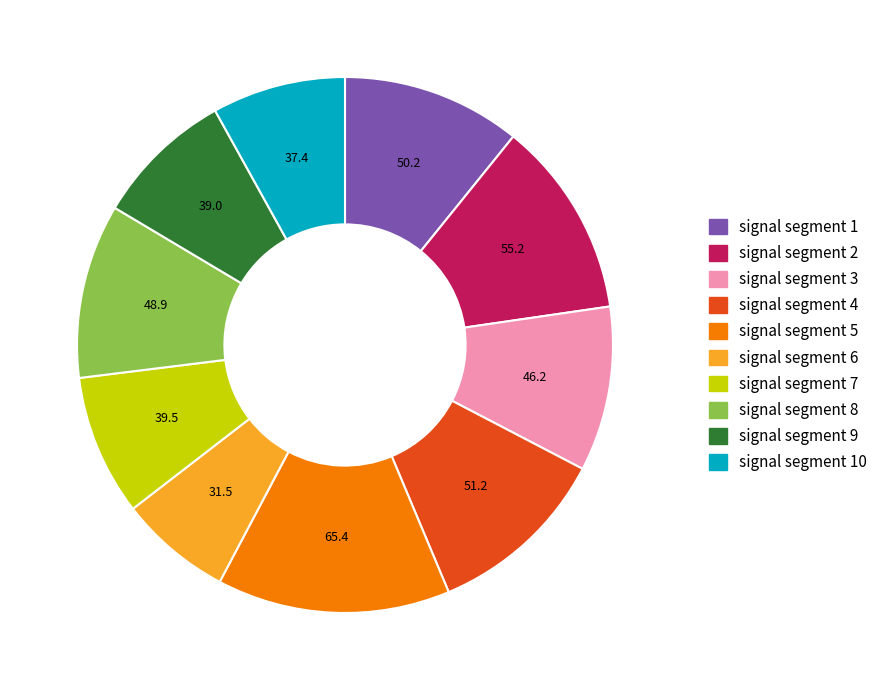

How many slices are in this pie chart?

10